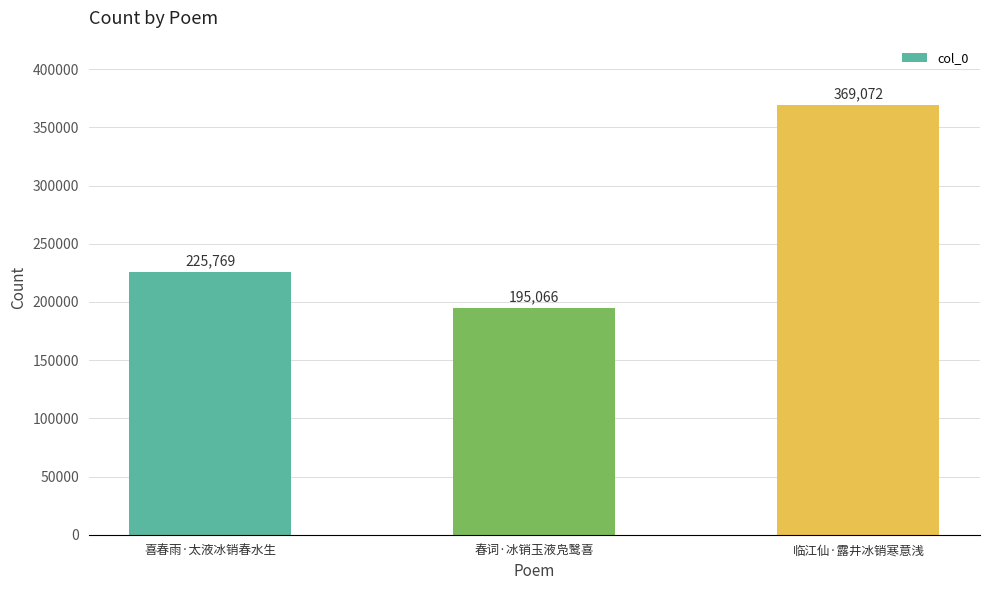

Which has a higher value, 临江仙·露井冰销寒意浅 or 春词·冰销玉液凫鹥喜?

临江仙·露井冰销寒意浅